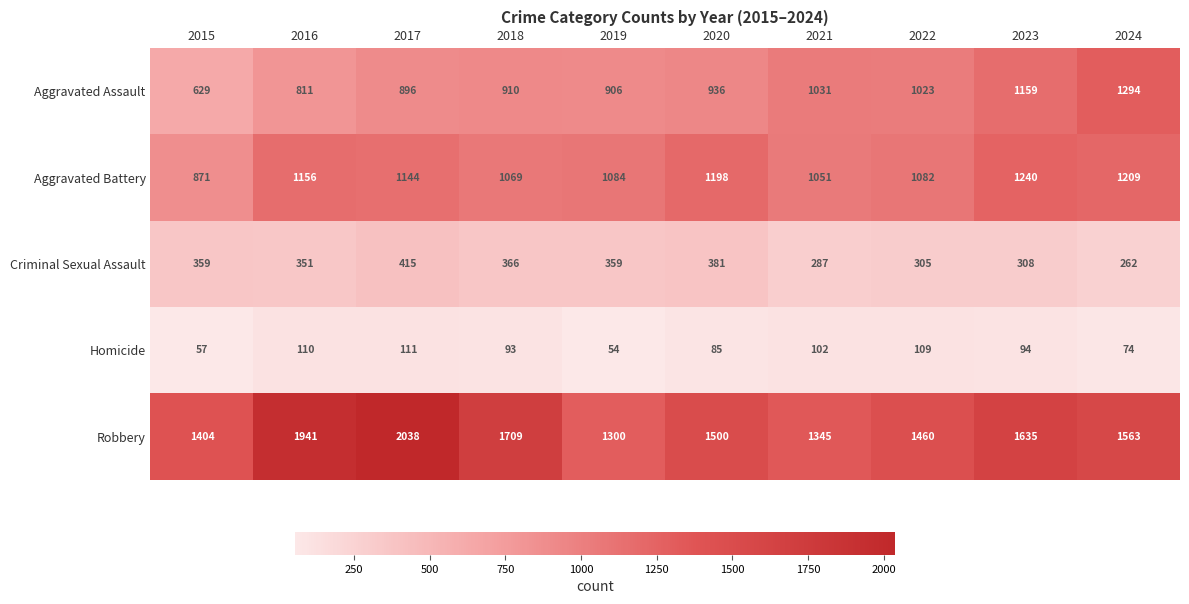

Which label corresponds to the smallest value in the chart?

2019